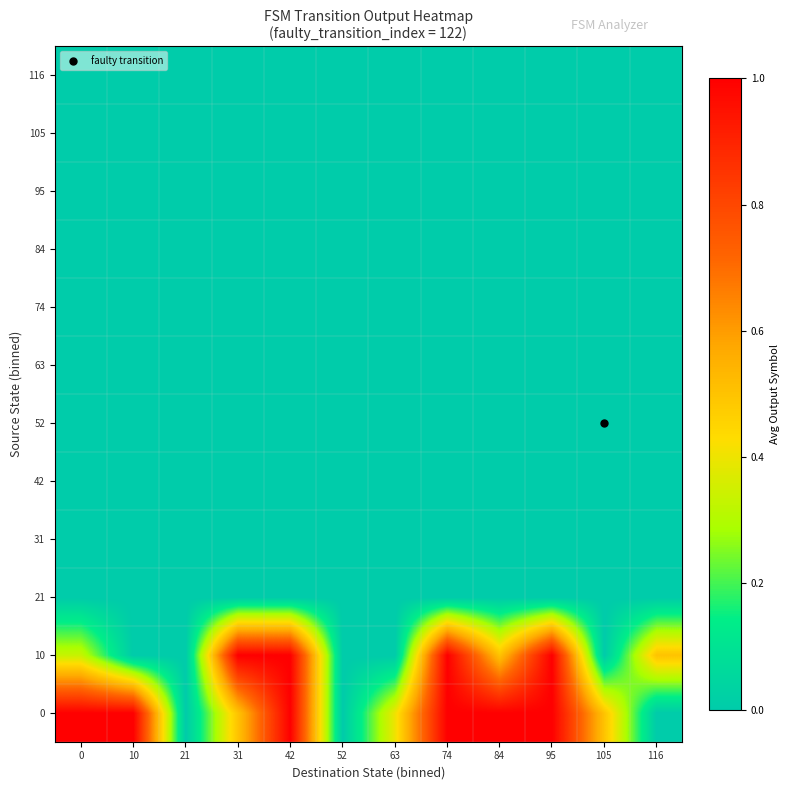

At how many categories does at least one series exceed 0?

10